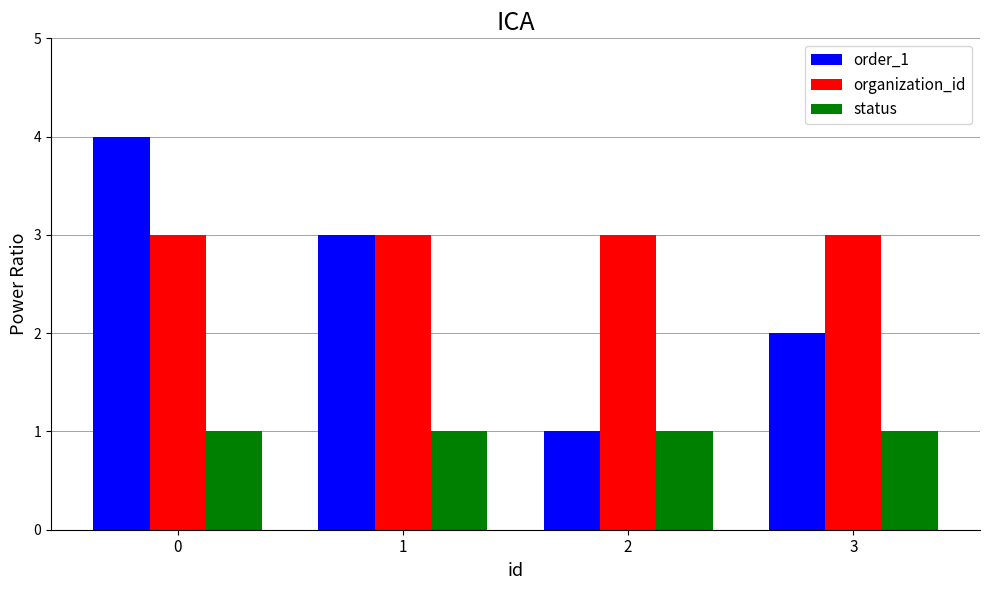

Rank the series by their maximum value, from highest to lowest.

order_1, organization_id, status